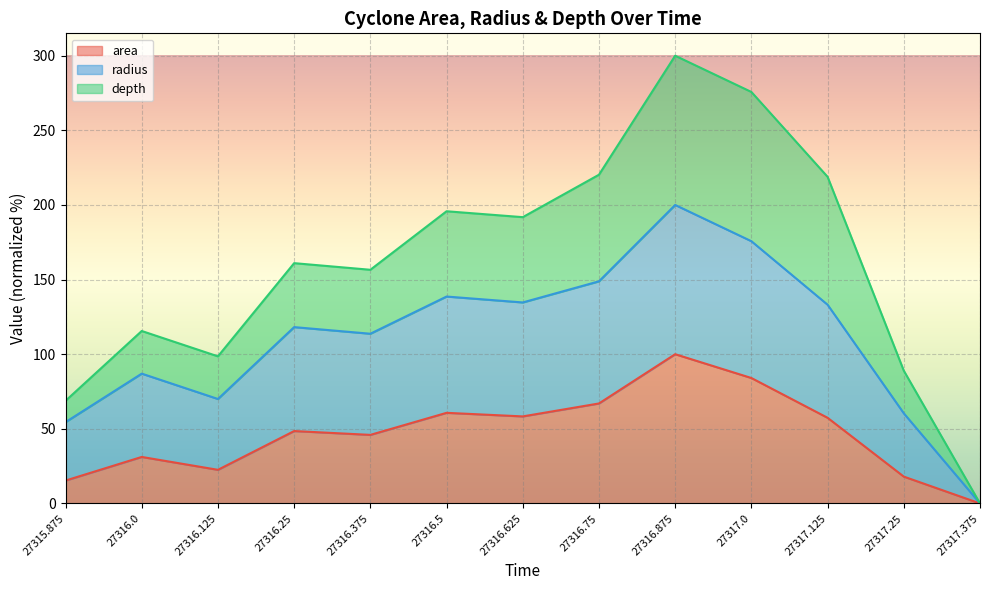

What is the label of the 8th point from the left?

27316.75